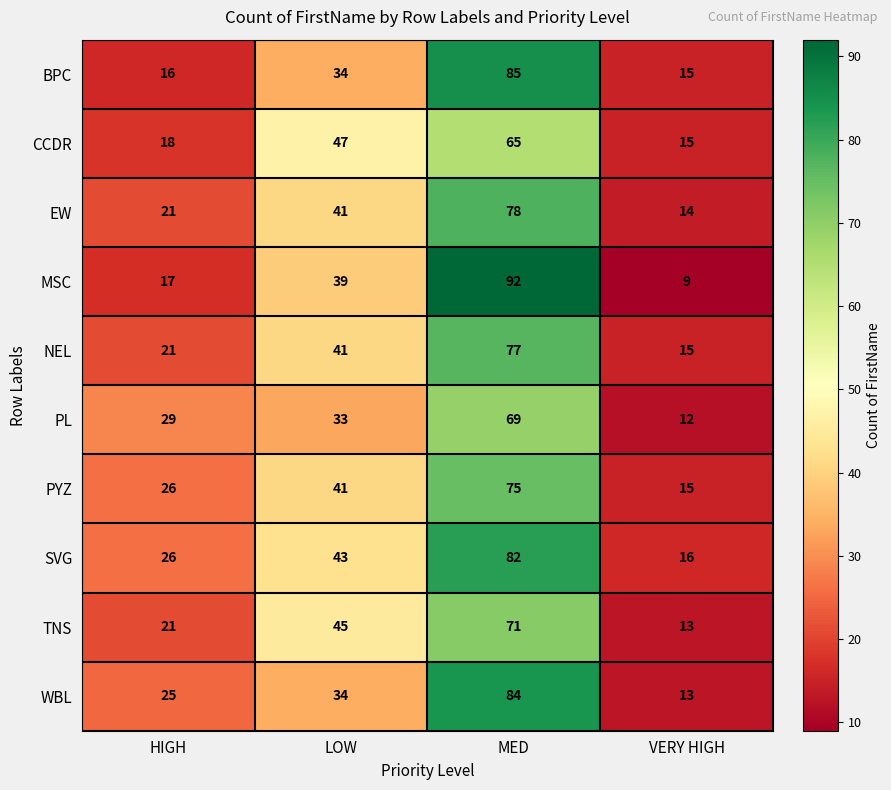

True or false: TNS has a value of 71 at MED.

True